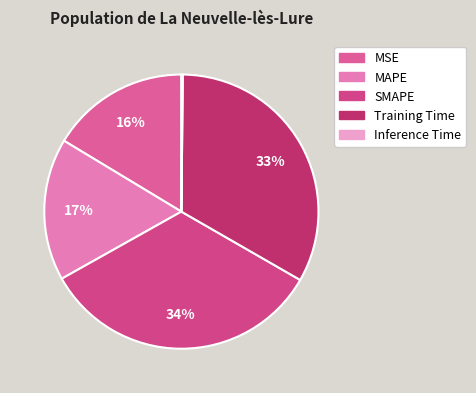

How many slices are in this pie chart?

5